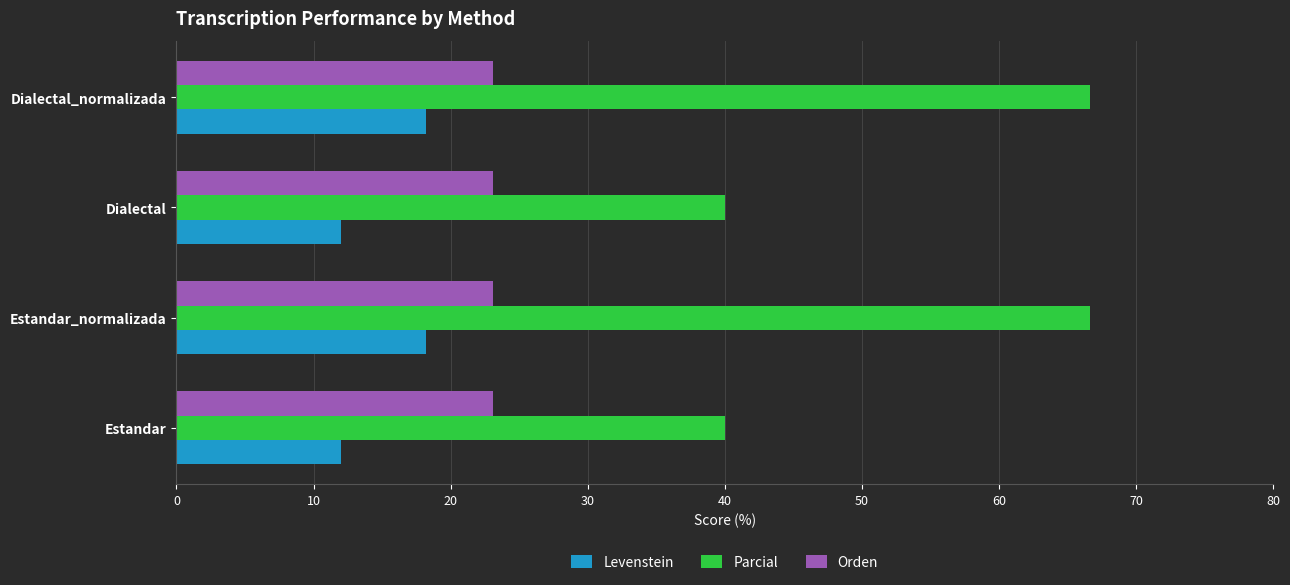

What is the maximum value for Levenstein?

18.2